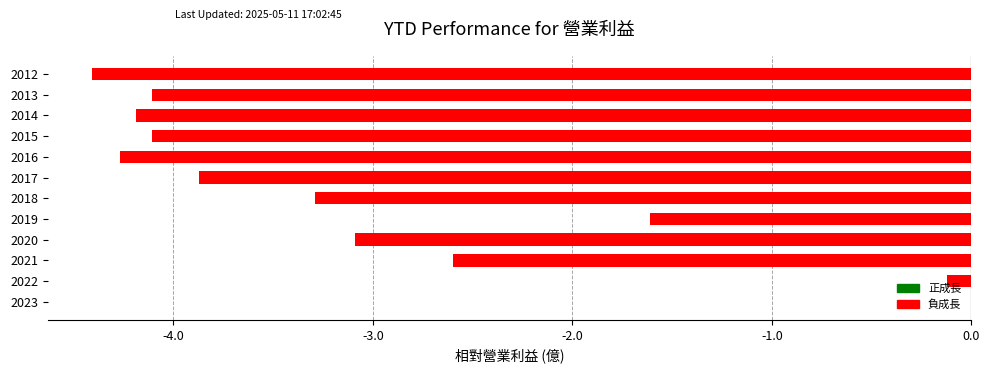

The value at 2023 is 0.0. True or false?

True